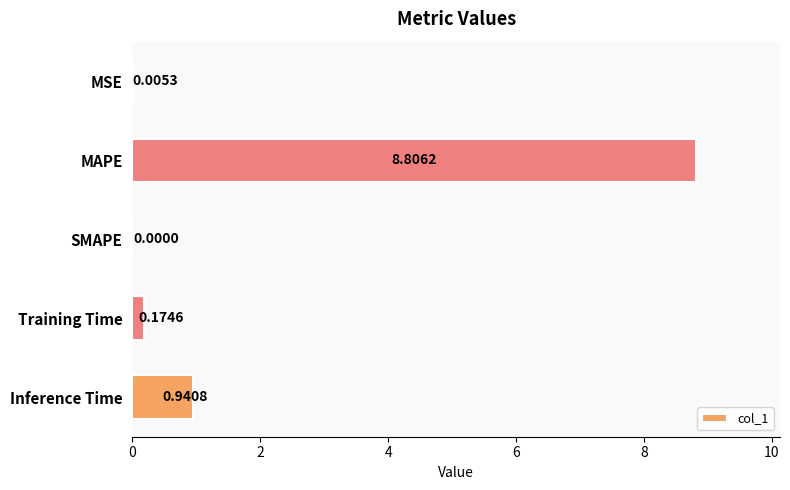

Where is the data nearest to the value 4?

Inference Time